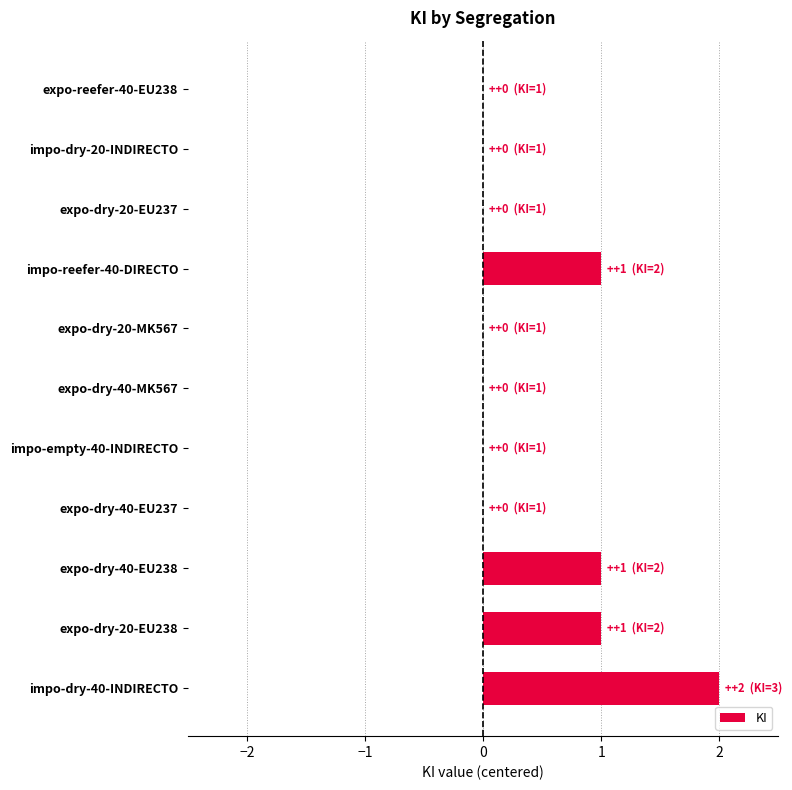

How many data points does each series have?

11